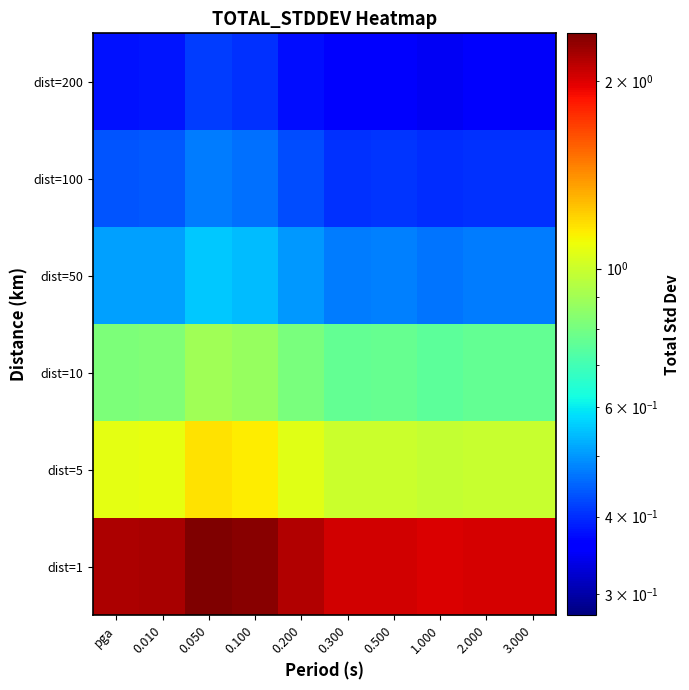

Which label corresponds to the largest value in the chart?

0.050